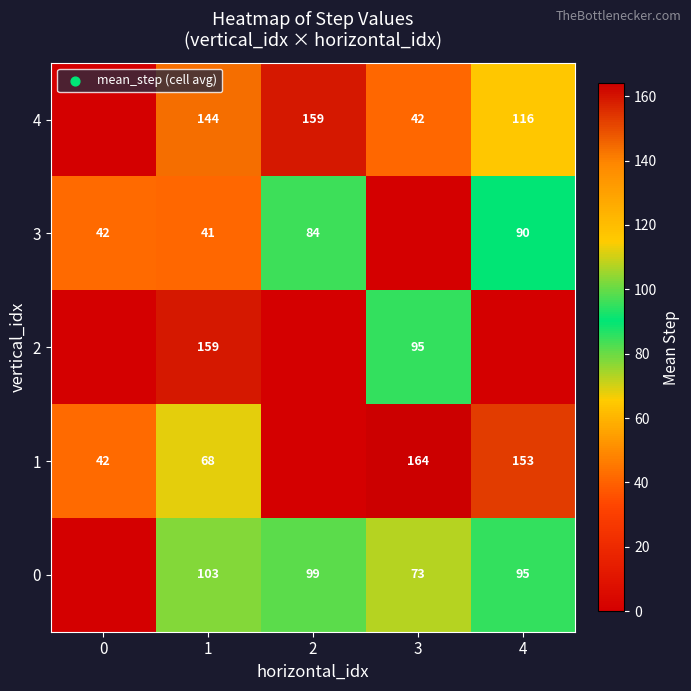

Is it true that 4 equals 55 at 1?

False